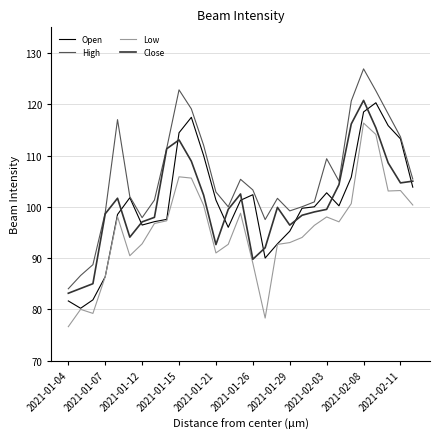

What is the minimum value shown in the chart?

76.6